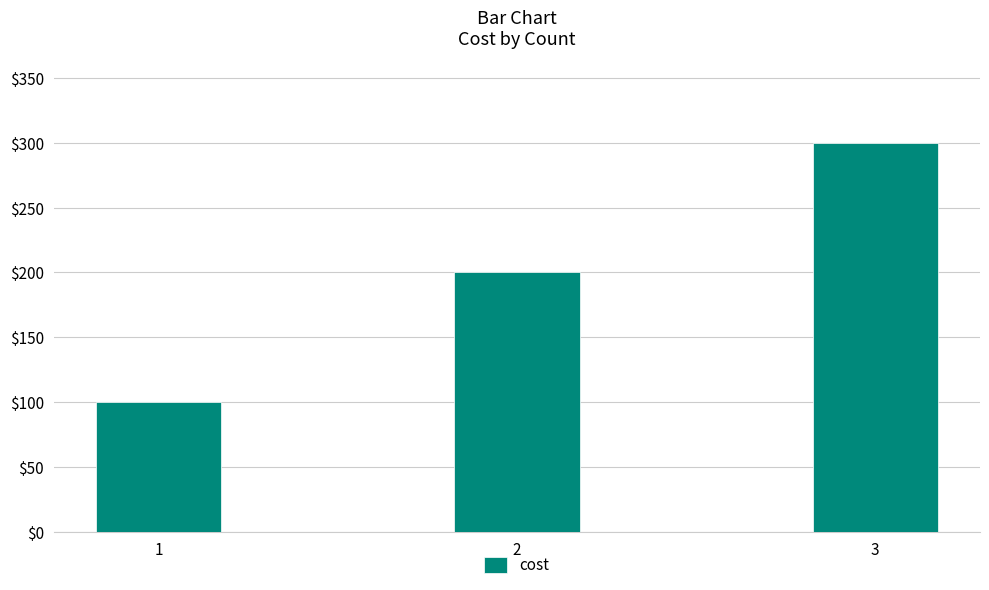

What is the maximum value shown in the chart?

300